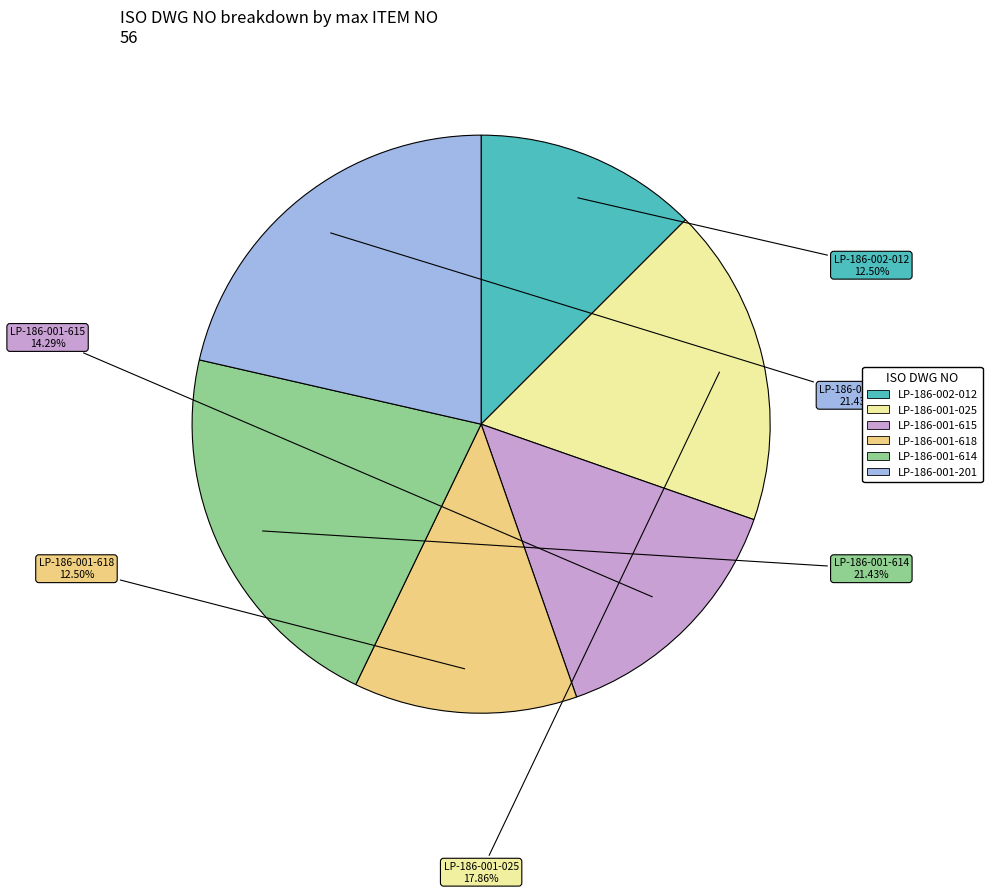

Does any single category account for the majority?

No